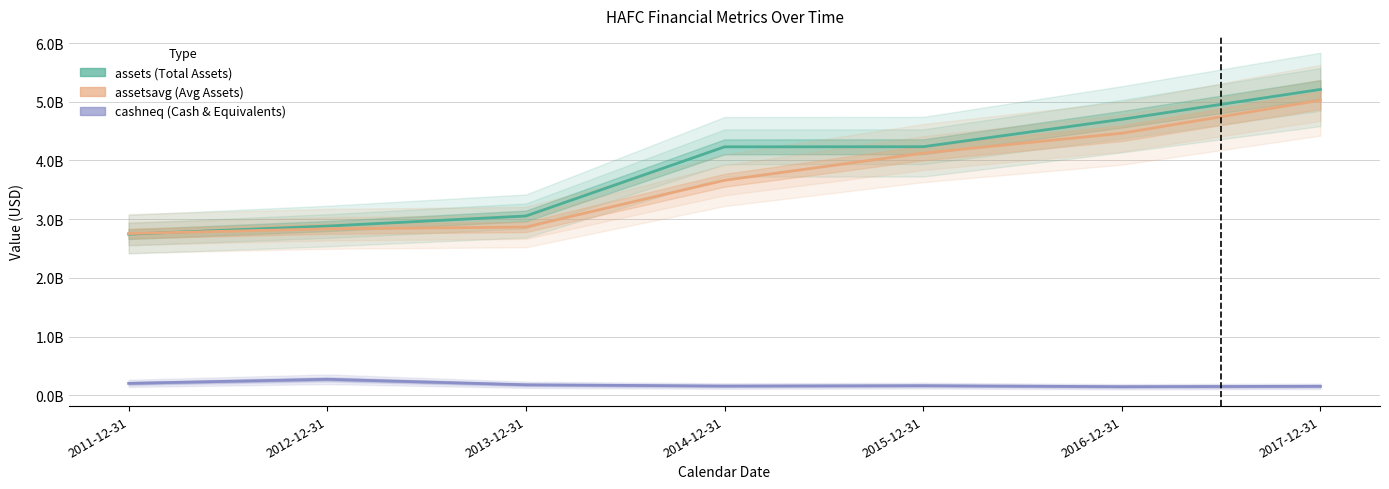

True or false: assets and cashneq cross at least once.

False